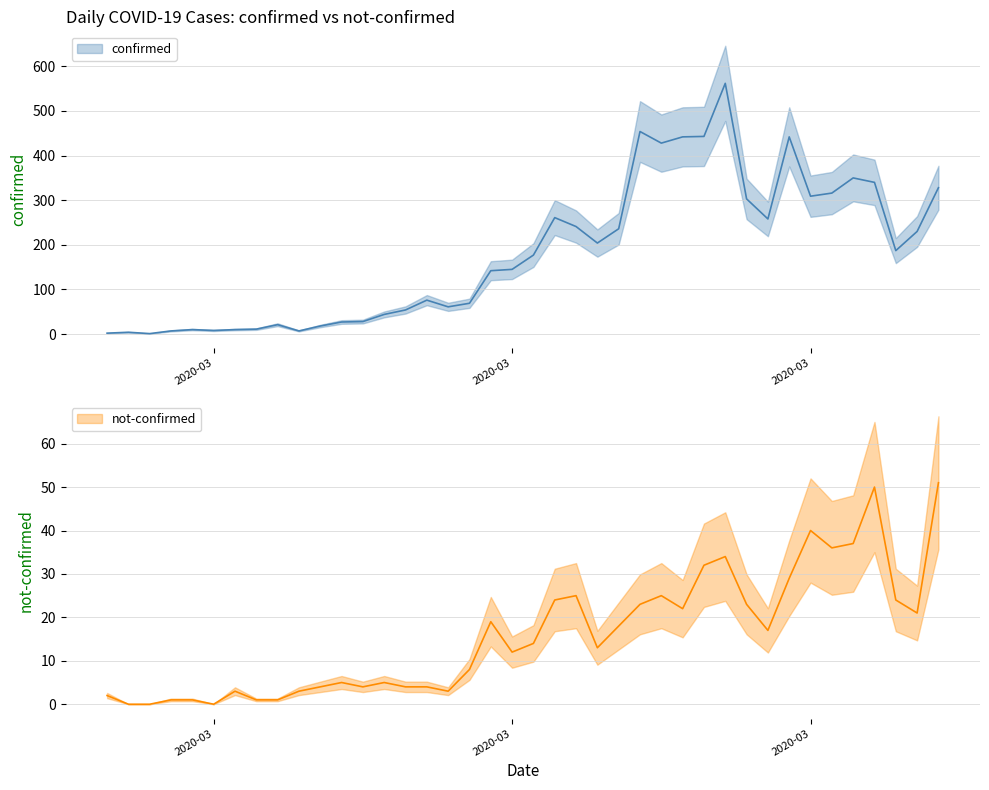

True or false: not-confirmed and confirmed cross at least once.

False